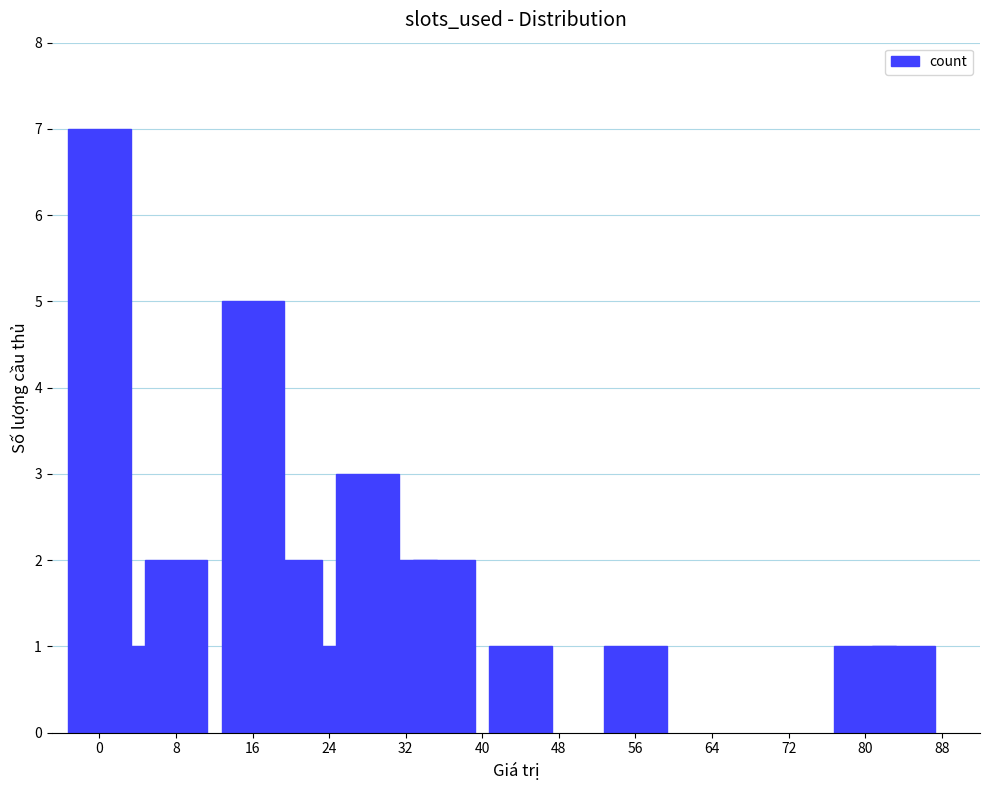

What is the value of the 4th bar from the left?

5